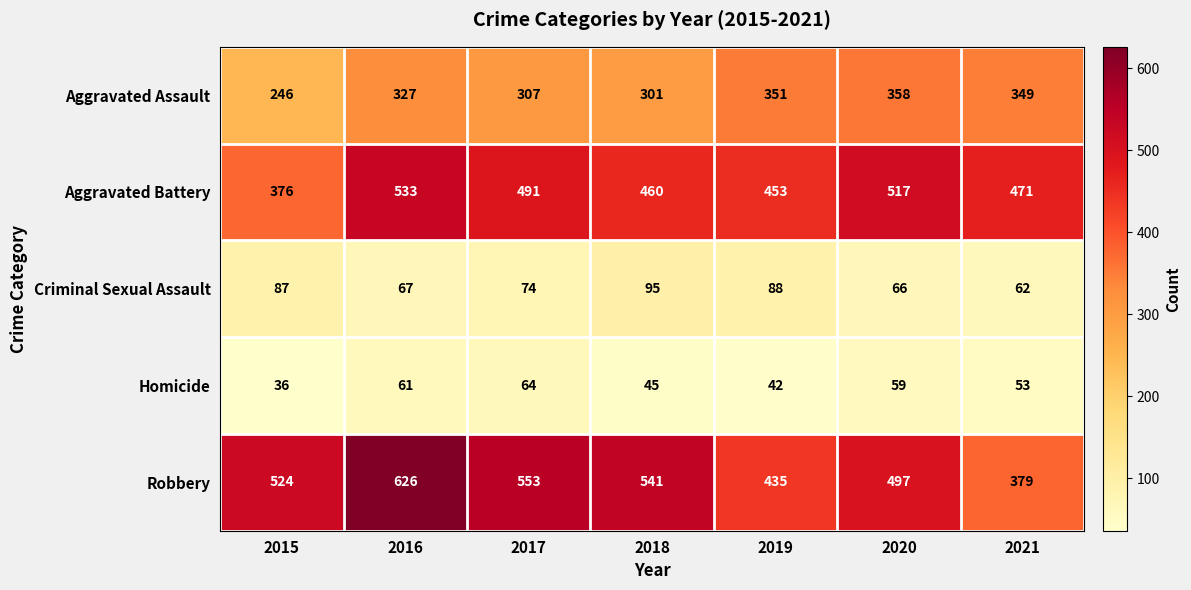

Which series has the widest spread of values?

Robbery